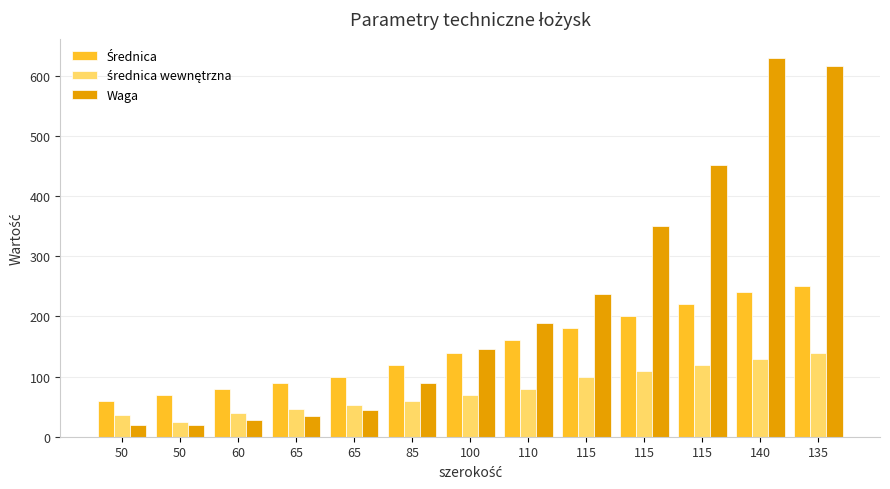

At which label is Średnica closest to 155?

110